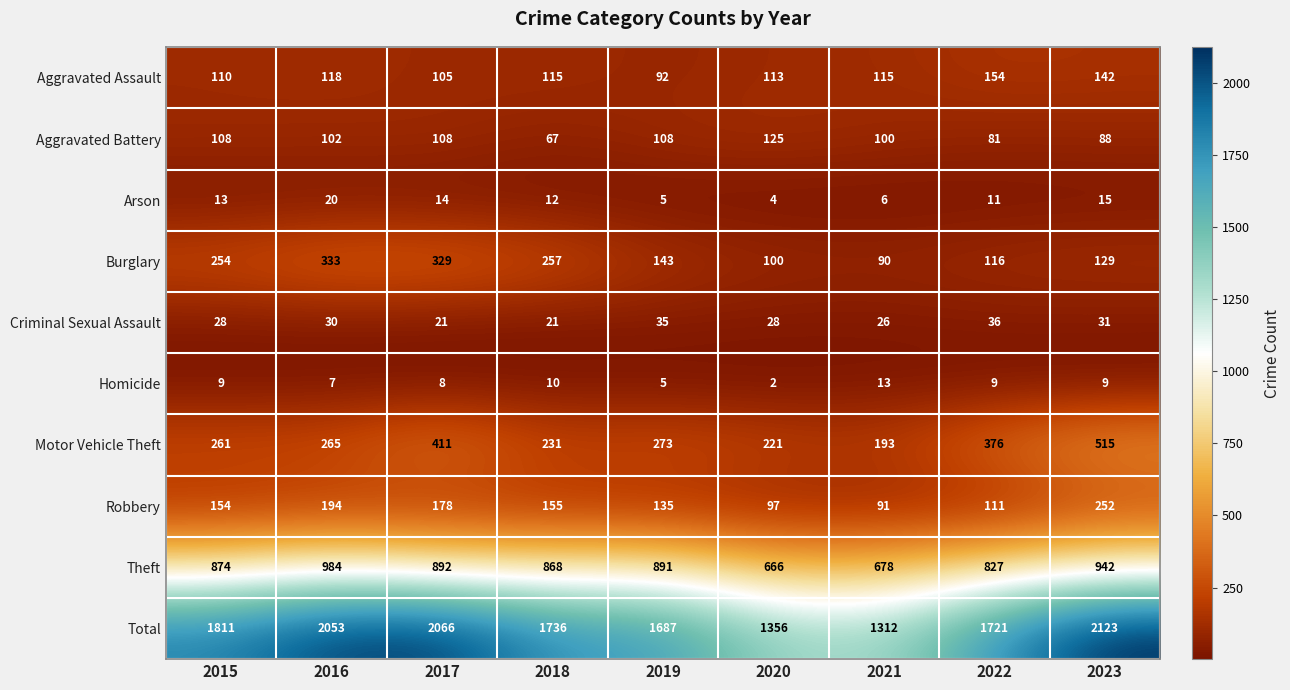

At which label does Burglary first exceed 143?

2015